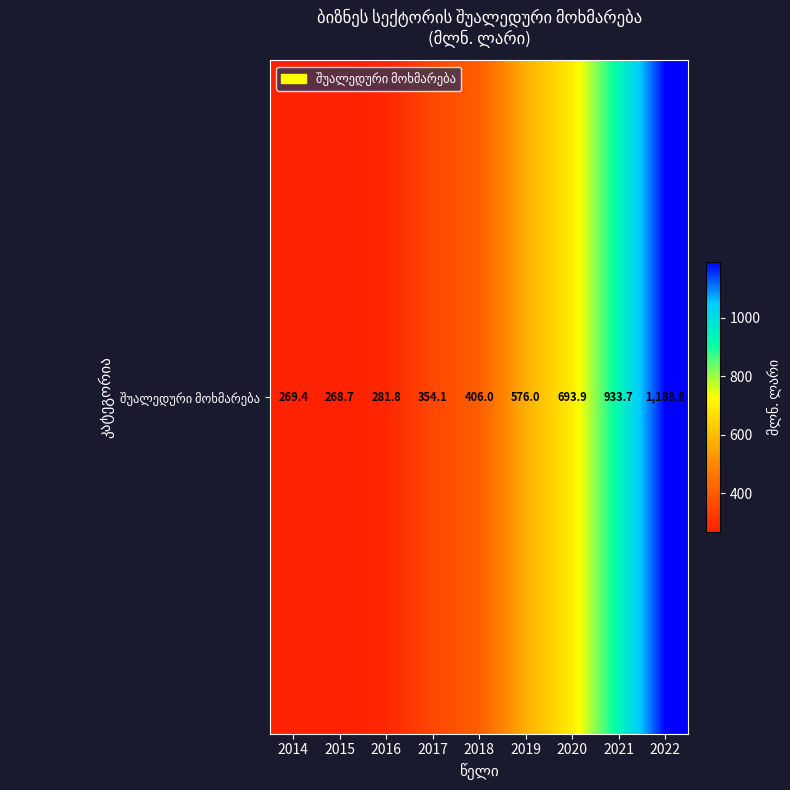

What is the difference between the maximum and minimum values?

920.1